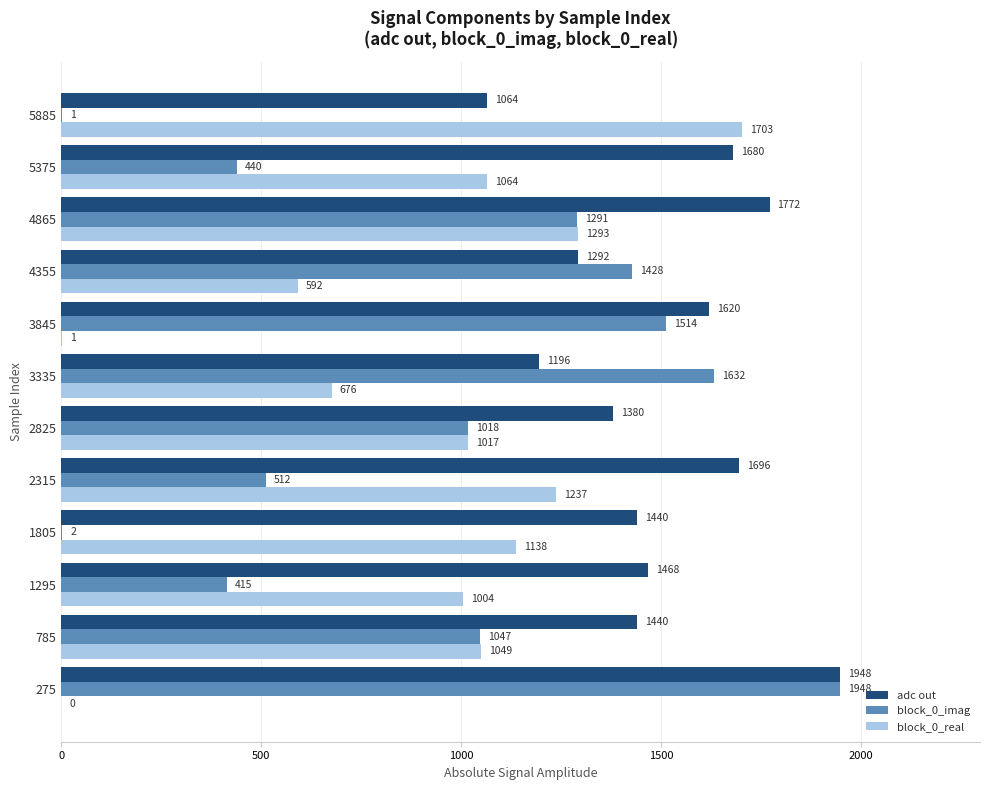

Which series changed the most between 2825 and 4355?

block_0_real